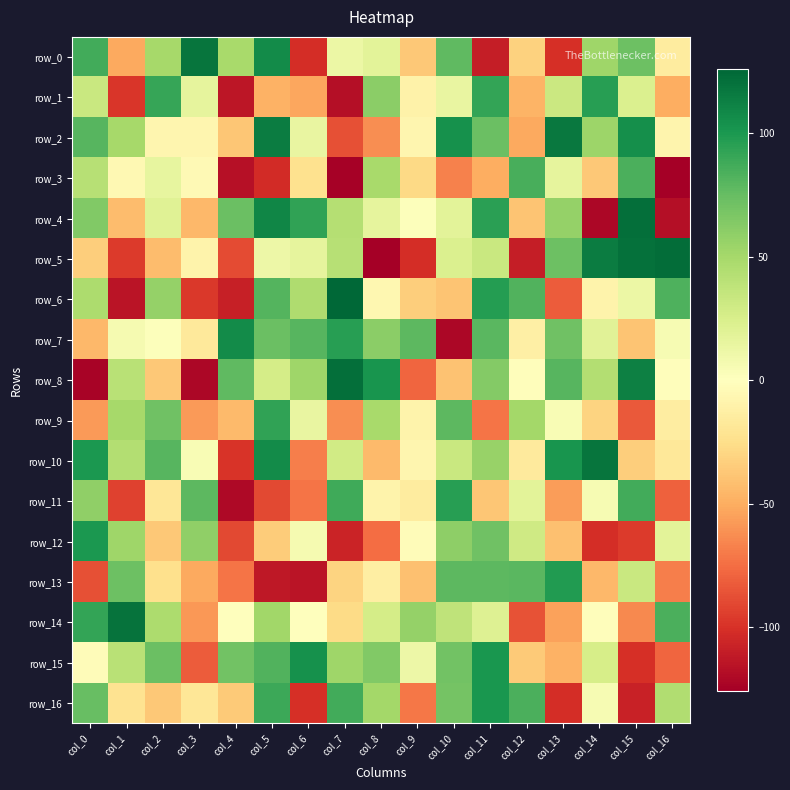

Count the number of data series in this chart.

17